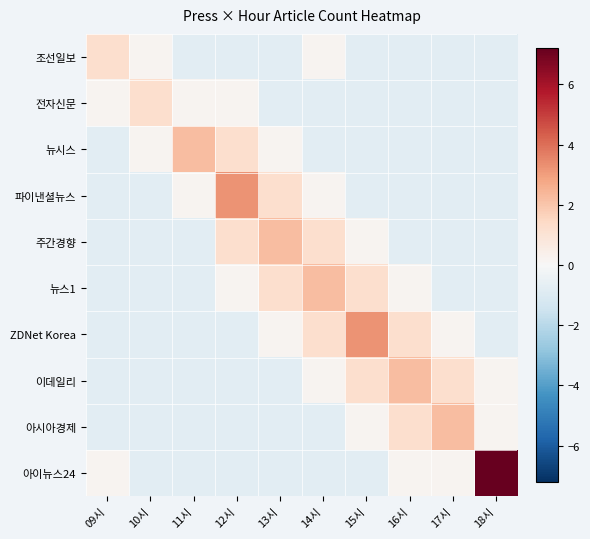

Rank the series by their maximum value, from highest to lowest.

아이뉴스24, 파이낸셜뉴스, ZDNet Korea, 뉴시스, 주간경향, 뉴스1, 이데일리, 아시아경제, 조선일보, 전자신문